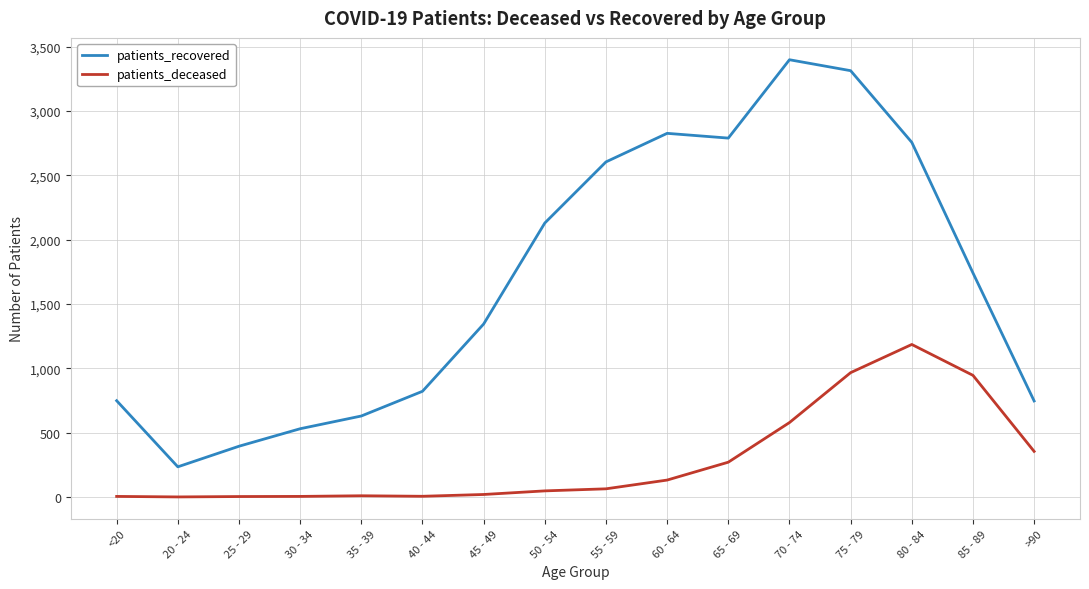

True or false: patients_deceased and patients_recovered intersect in this chart.

False